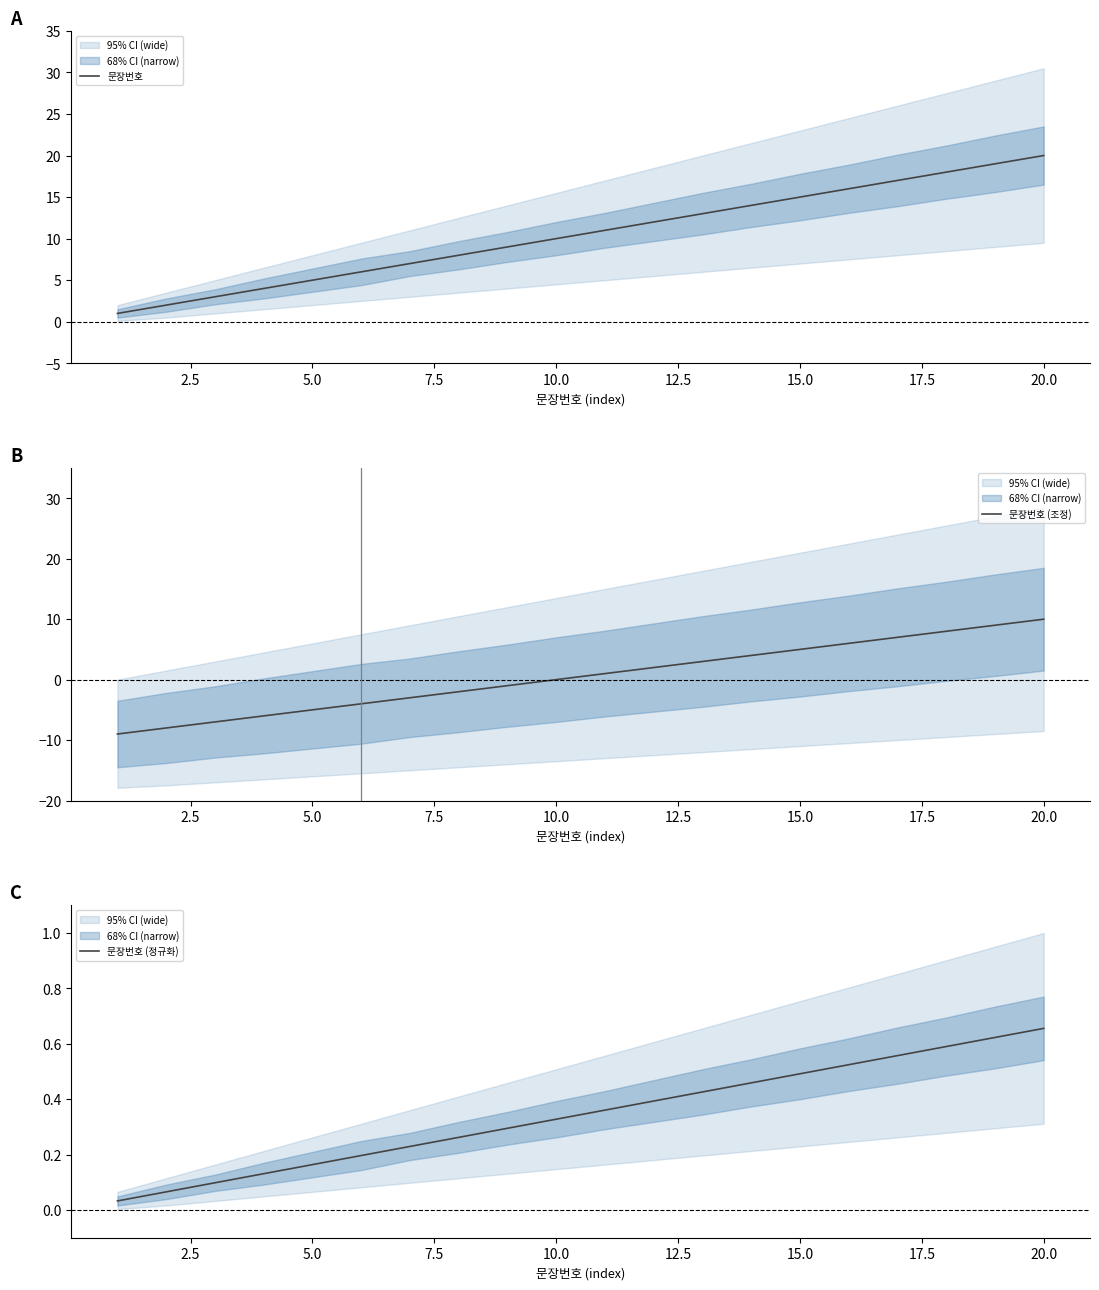

At which label does 문장번호 reach its peak?

20.0